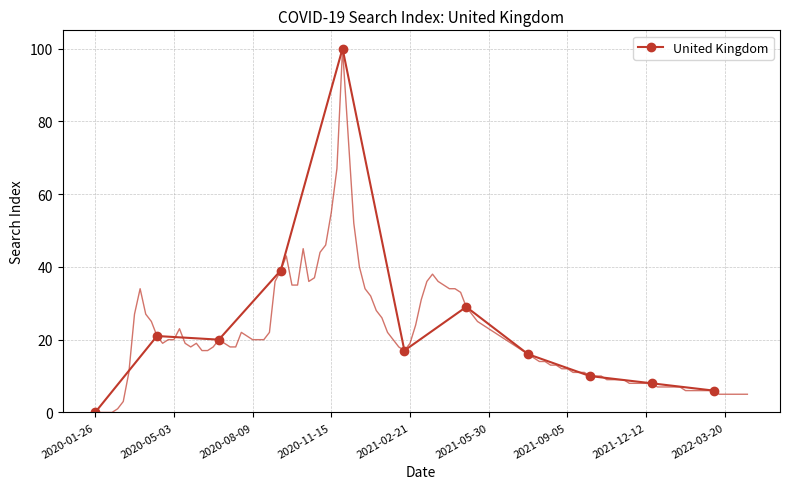

What is the average value?

24